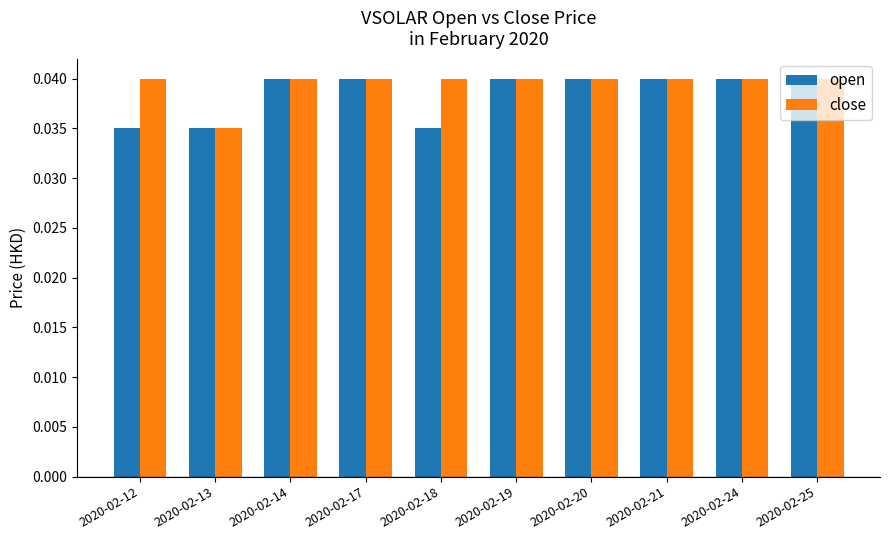

How many bars are there in each group?

2